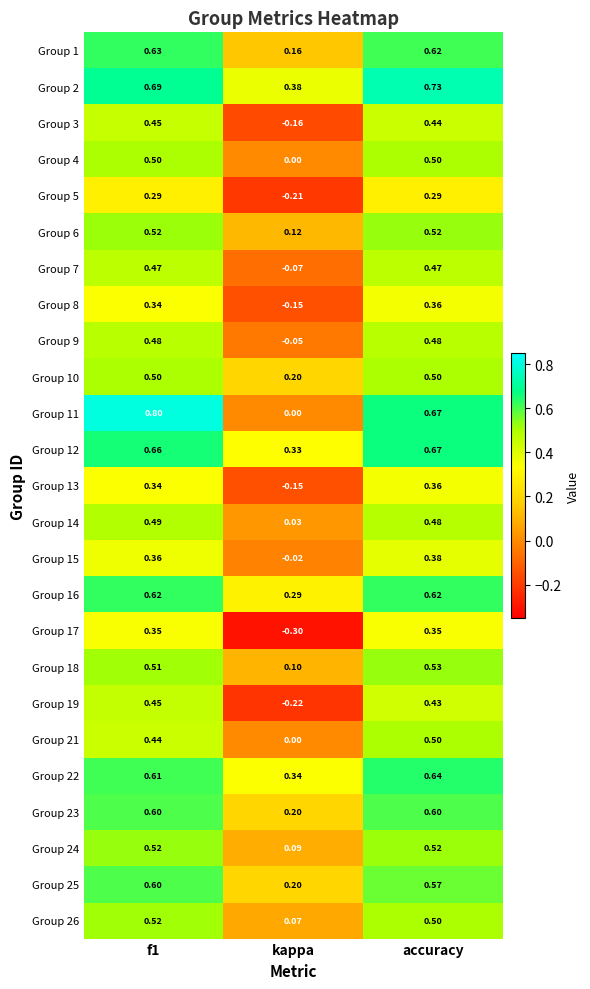

Where is Group 8 nearest to the value 0?

kappa